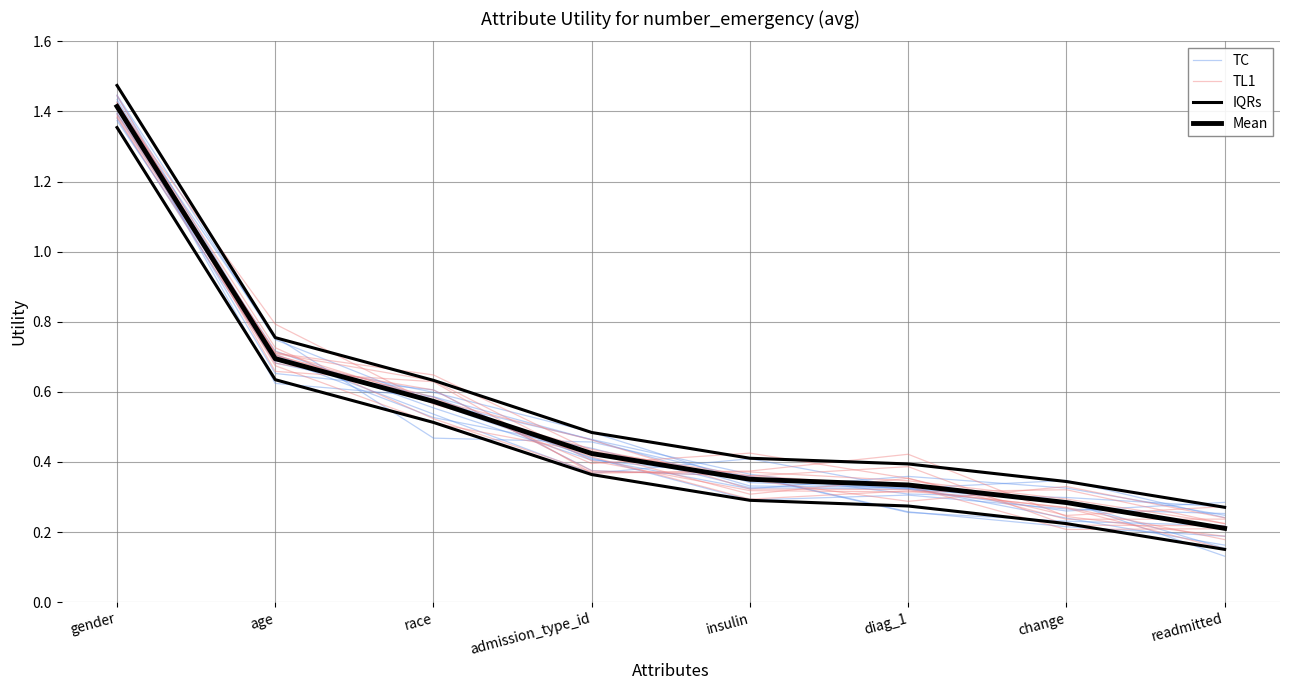

What is the maximum value for TL1?

1.4